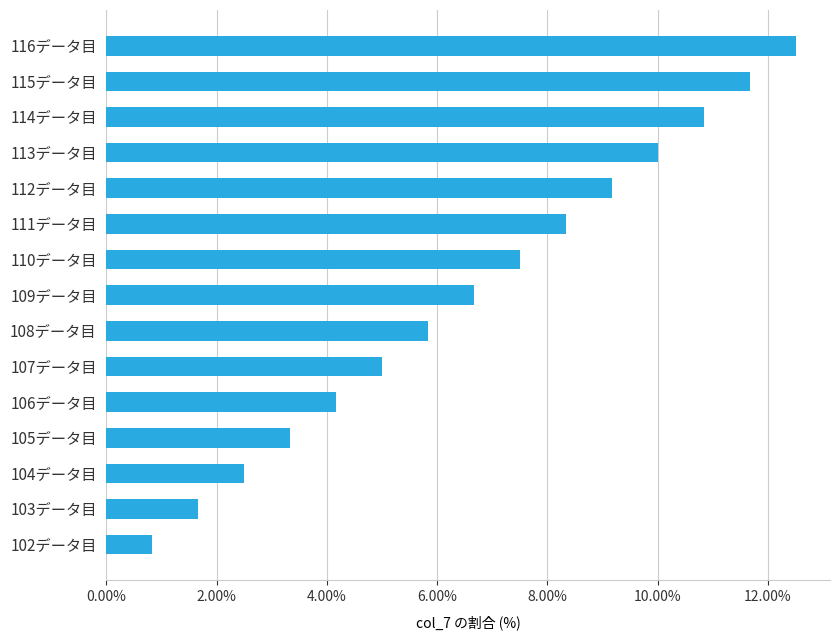

Are the bars grouped side by side (vs. stacked)?

No